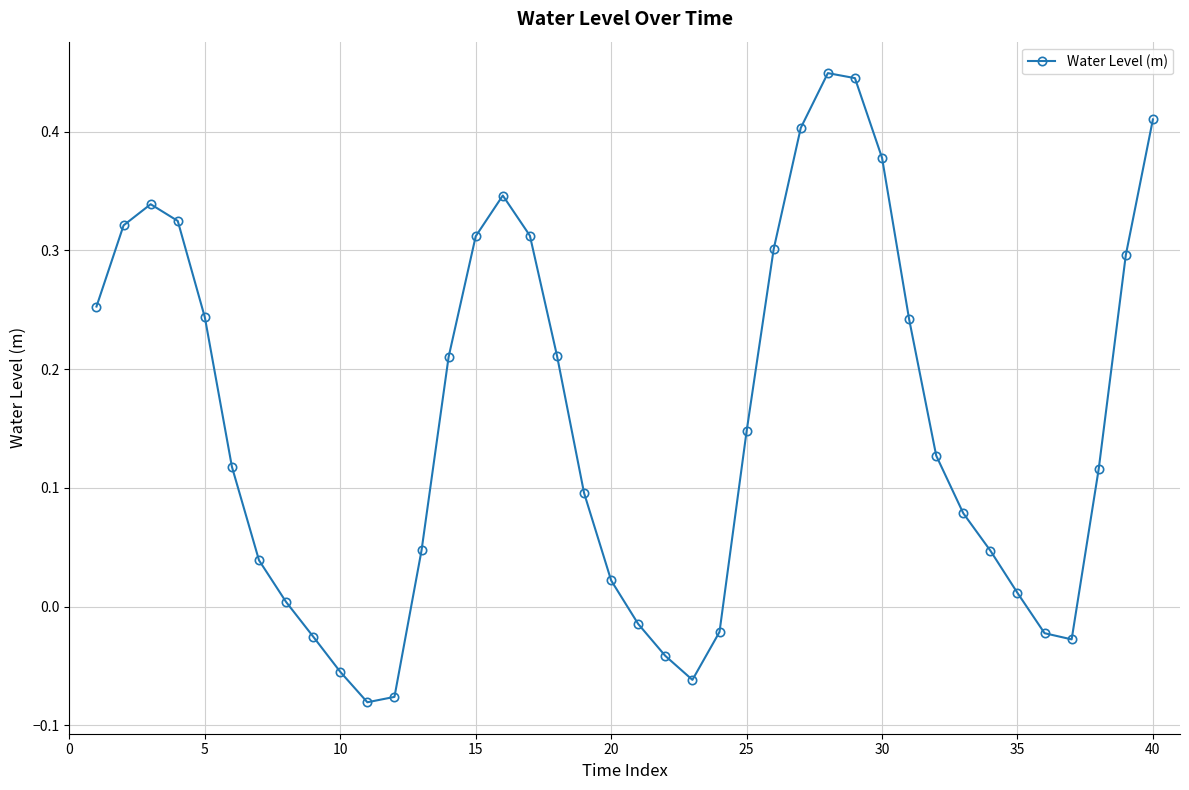

What is the difference between the maximum and minimum values?

0.5